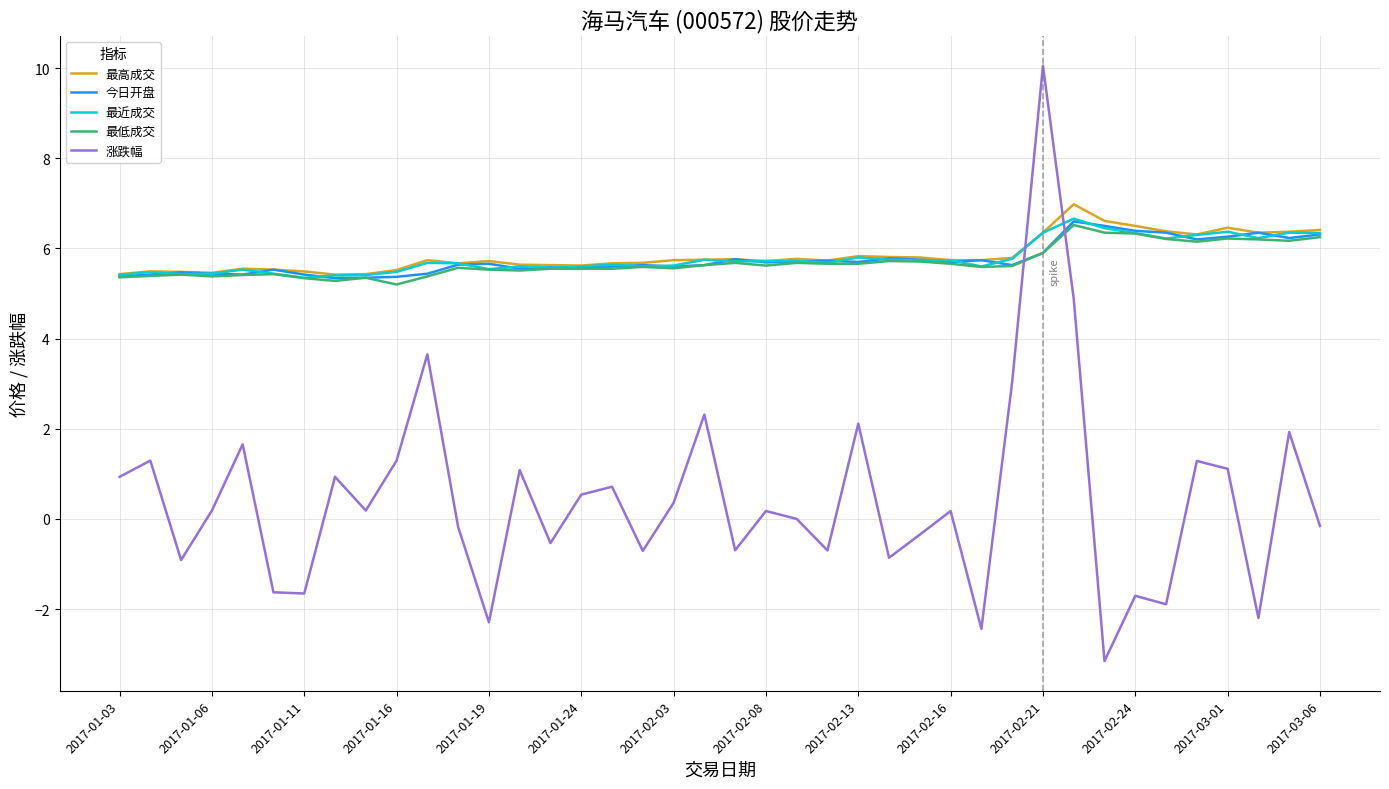

Which series has the largest range (max minus min)?

涨跌幅